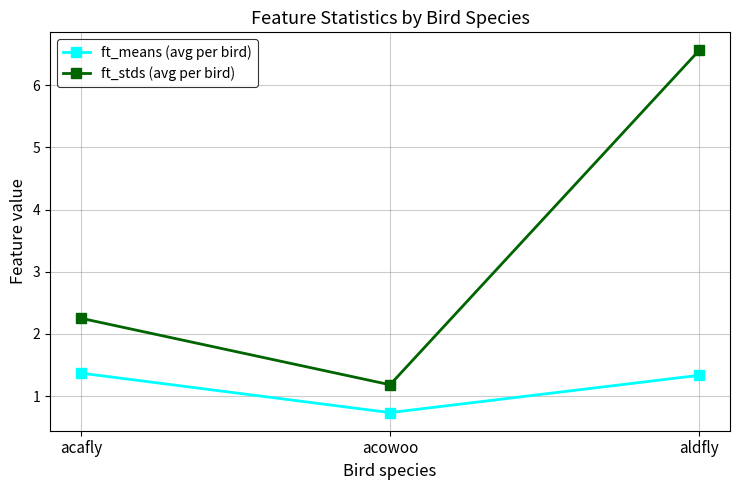

What is the spread (max minus min) of values at acafly?

0.9